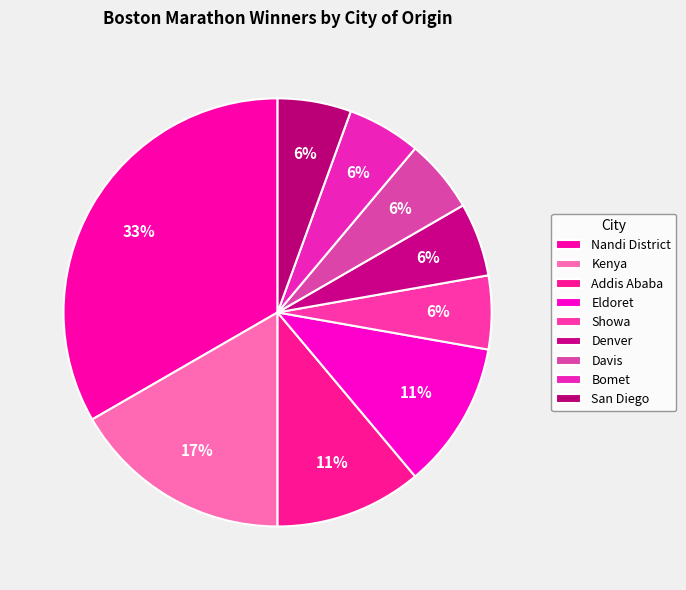

To the nearest percent, what is the combined percentage of Addis Ababa and Davis?

17%